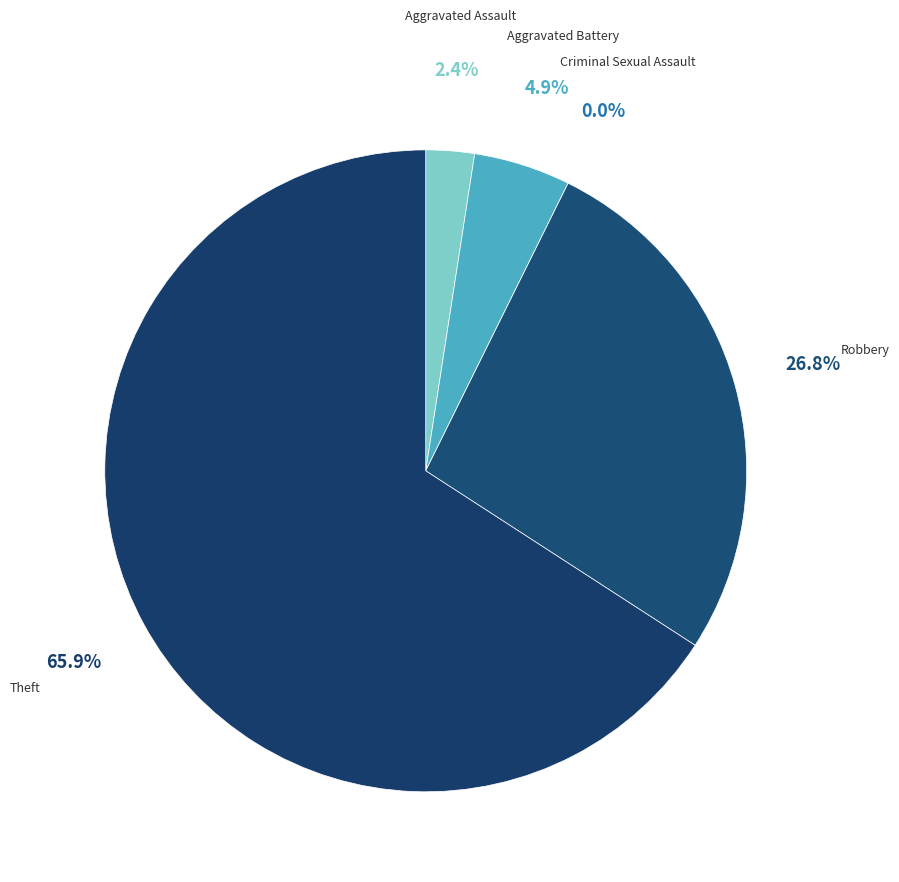

Is it true that Theft is 66% of the pie?

True